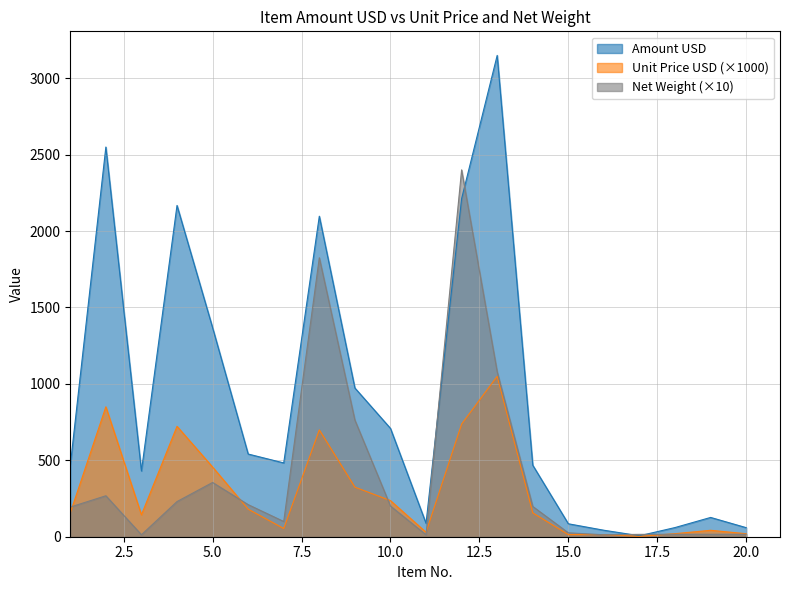

Reading right to left, what are all the values shown in this chart?

Amount USD: 59.3	126.2	60.0	6.3	42.4	84.7	467.9	3149.0	2211.7	87.8	708.9	973.1	2096.8	482.8	541.0	1367.9	2167.3	430.2	2549.5	467.4
Unit Price USD: 19.8	42.1	20.0	2.1	14.1	14.1	156.0	1049.7	737.2	29.3	236.3	324.4	698.9	53.6	180.3	456.0	722.4	143.4	849.8	155.8
net weight: 16.0	16.0	16.0	15.4	12.8	25.5	198.0	1079.0	2400.0	12.8	200.6	763.0	1825.0	99.6	210.0	355.0	230.0	12.8	268.0	194.0